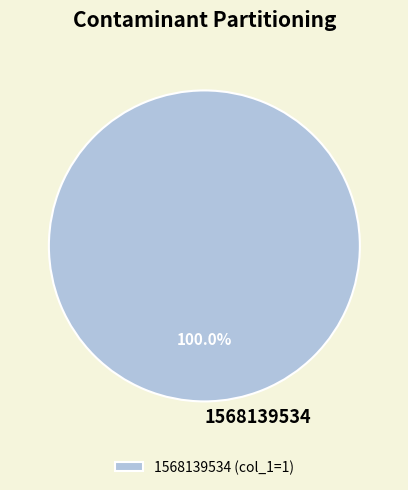

Is there any slice that represents more than half of the pie?

Yes